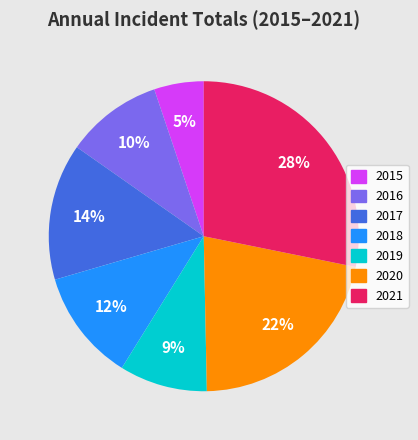

How many slices are in this pie chart?

7